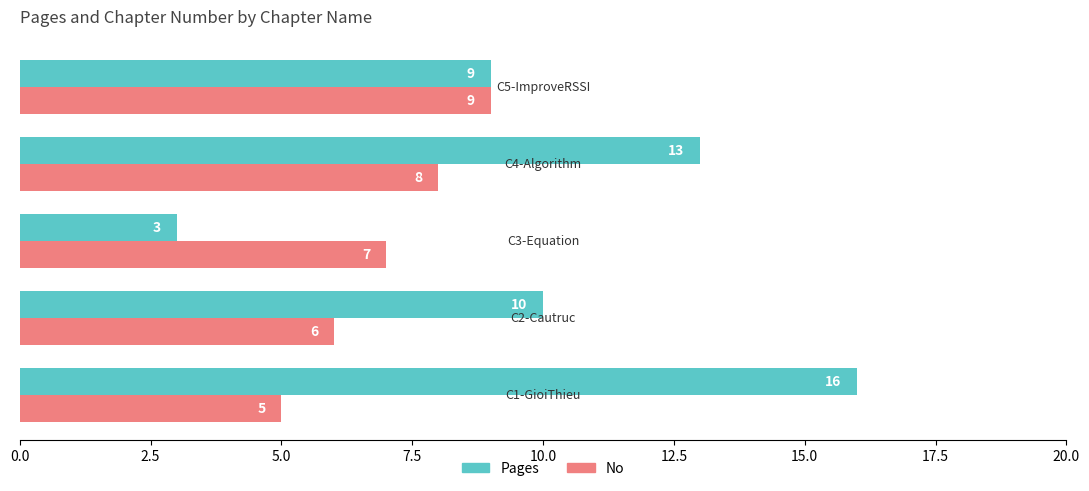

Rank the series by their average value, from highest to lowest.

Pages, No